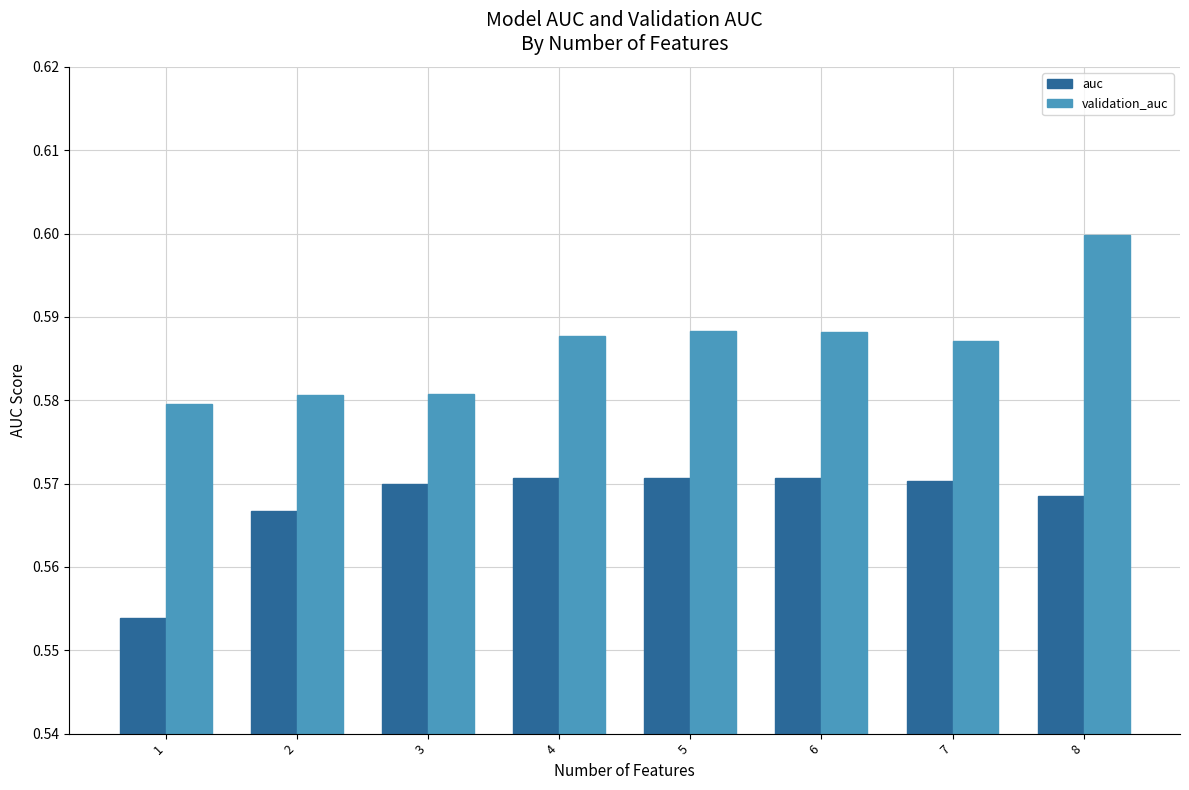

How many auc values are between 0 and 1?

8